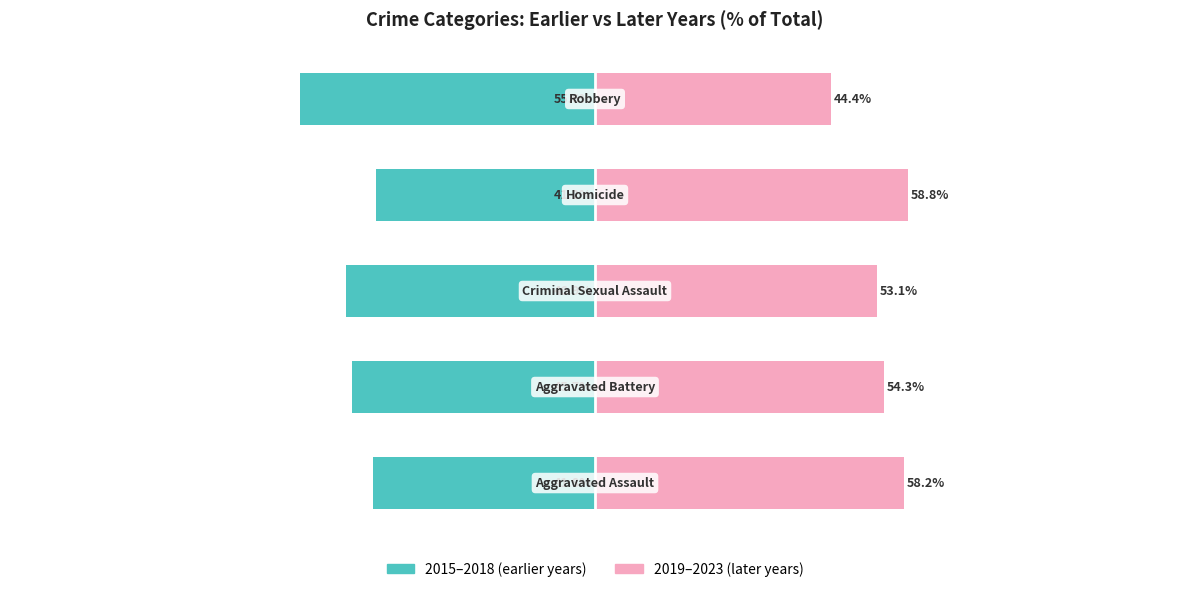

The value of 2019–2023 (later years) at 3 is 20.7. True or false?

False